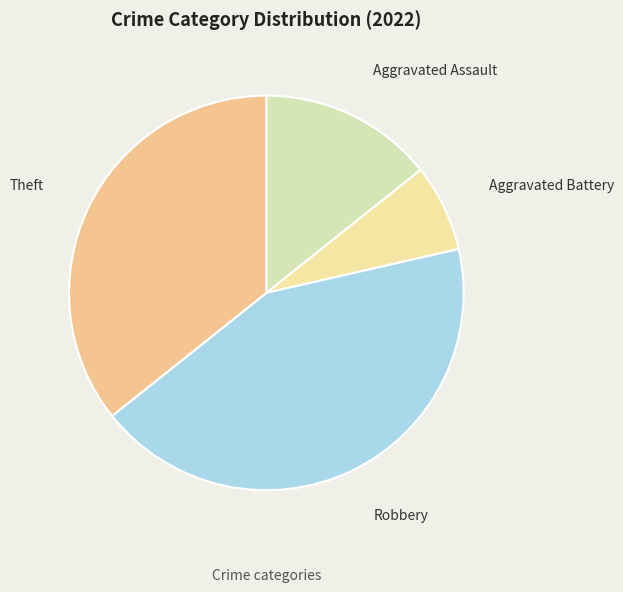

What is the ratio of the value at Aggravated Battery to the value at Aggravated Assault?

0.5